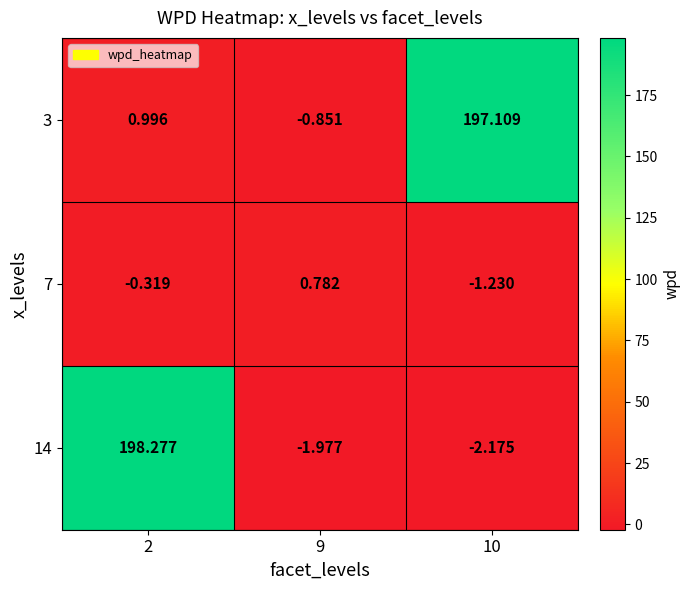

Is the value of 7 at 2 greater than the value of 14 at 10?

Yes